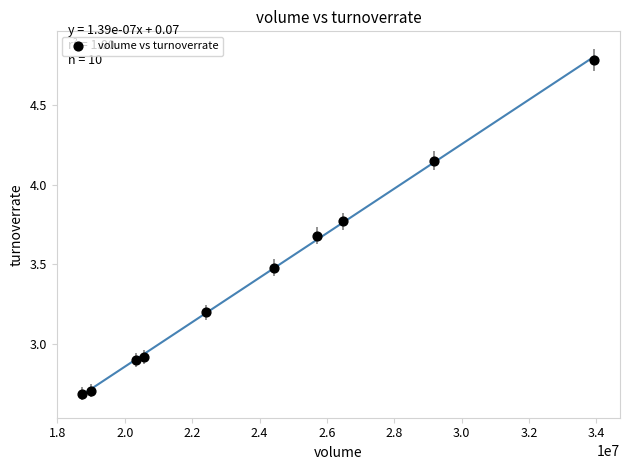

What is the average X value?

24077039.6